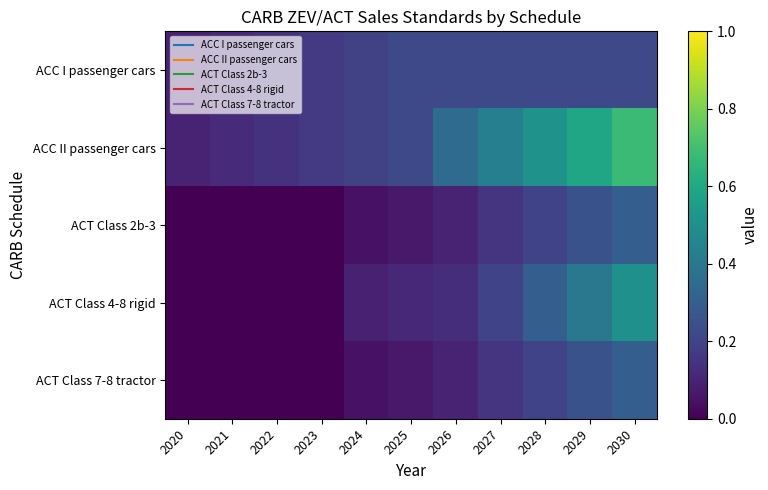

Reading right to left, list all the values displayed in this chart.

ACC I passenger cars: 2030=0.2	2029=0.2	2028=0.2	2027=0.2	2026=0.2	2025=0.2	2024=0.2	2023=0.2	2022=0.1	2021=0.1	2020=0.1
ACC II passenger cars: 2030=0.7	2029=0.6	2028=0.5	2027=0.4	2026=0.3	2025=0.2	2024=0.2	2023=0.2	2022=0.1	2021=0.1	2020=0.1
ACT Class 2b-3: 2030=0.3	2029=0.2	2028=0.2	2027=0.1	2026=0.1	2025=0.1	2024=0.1	2023=0.0	2022=0.0	2021=0.0	2020=0.0
ACT Class 4-8 rigid: 2030=0.5	2029=0.4	2028=0.3	2027=0.2	2026=0.1	2025=0.1	2024=0.1	2023=0.0	2022=0.0	2021=0.0	2020=0.0
ACT Class 7-8 tractor: 2030=0.3	2029=0.2	2028=0.2	2027=0.1	2026=0.1	2025=0.1	2024=0.1	2023=0.0	2022=0.0	2021=0.0	2020=0.0